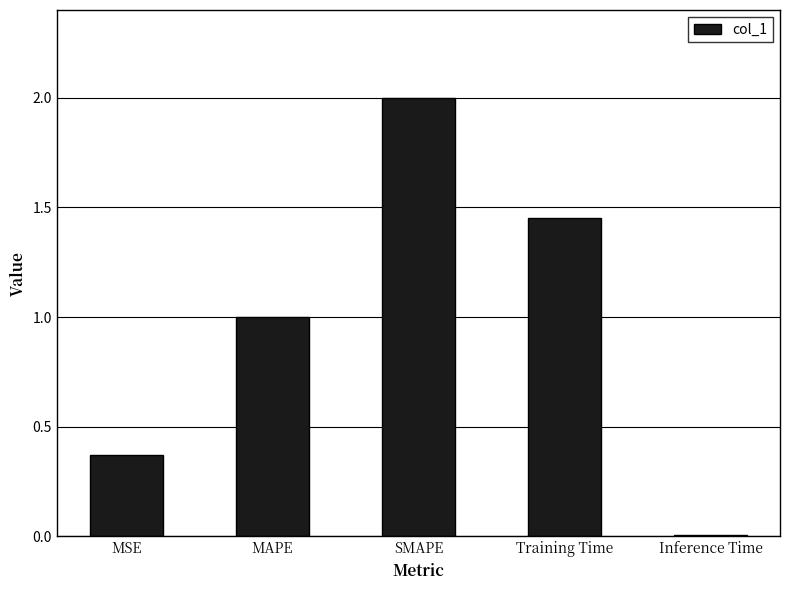

Between MAPE and MSE, which is larger?

MAPE